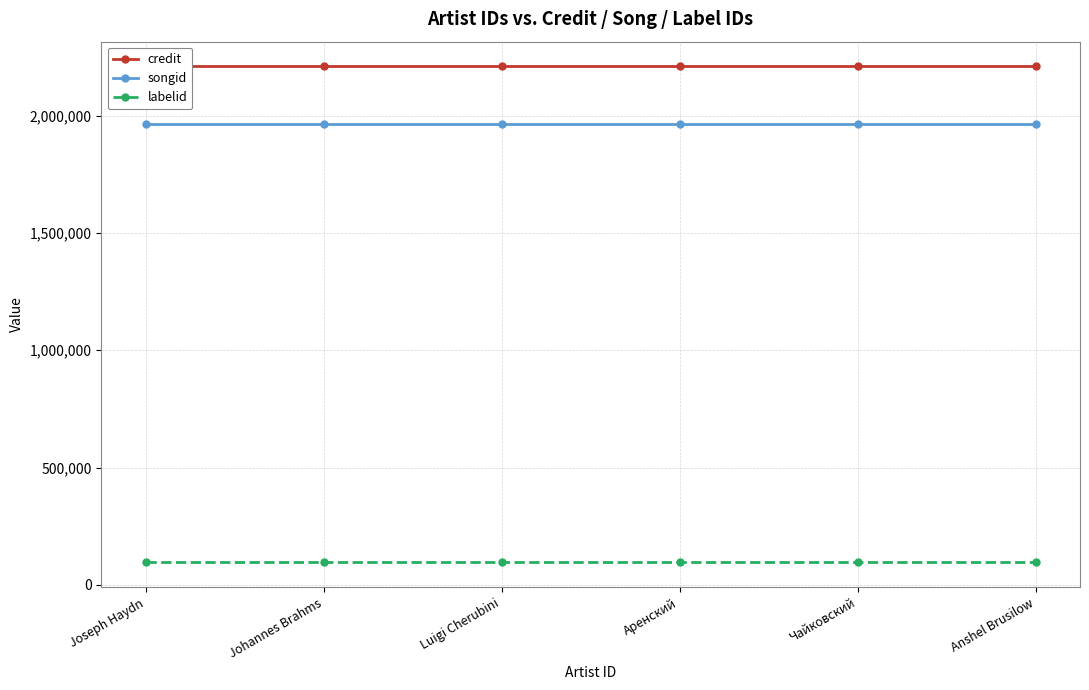

Reading left to right, list all the values displayed in this chart.

credit: Joseph Haydn=2210404	Johannes Brahms=2210404	Luigi Cherubini=2210404	Аренский=2210404	Чайковский=2210404	Anshel Brusilow=2210404
songid: Joseph Haydn=1965732	Johannes Brahms=1965732	Luigi Cherubini=1965732	Аренский=1965732	Чайковский=1965732	Anshel Brusilow=1965732
labelid: Joseph Haydn=95202	Johannes Brahms=95202	Luigi Cherubini=95202	Аренский=95202	Чайковский=95202	Anshel Brusilow=95202